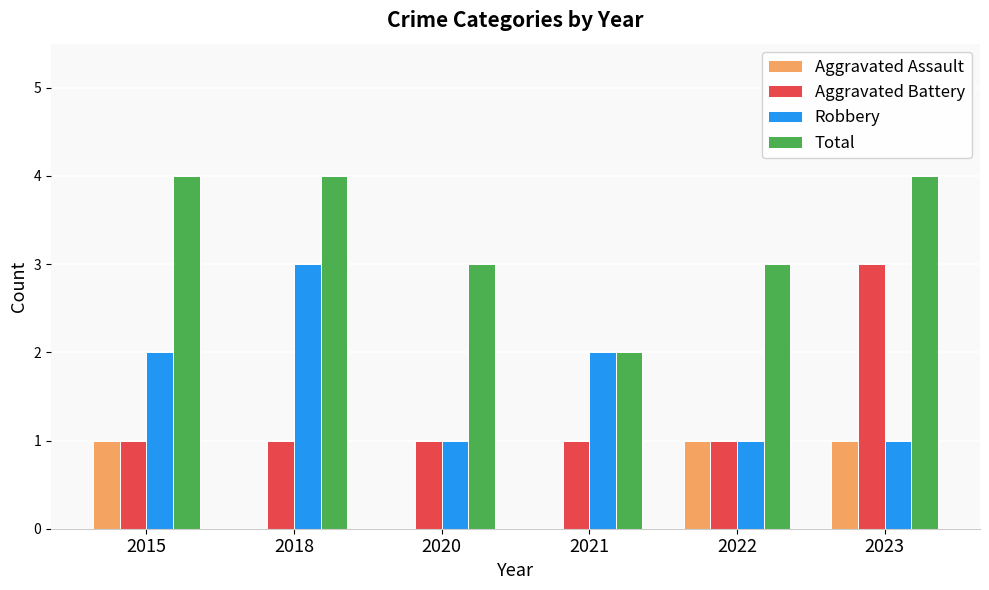

What is the average value of the Robbery series?

2